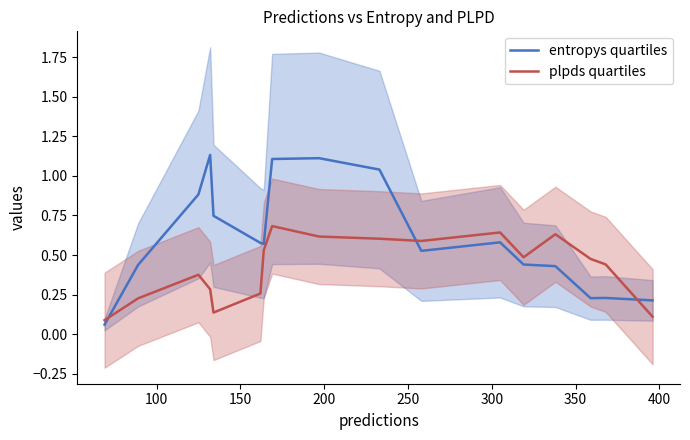

After their last crossing, which series has the higher values: entropys quartiles or plpds quartiles?

entropys quartiles